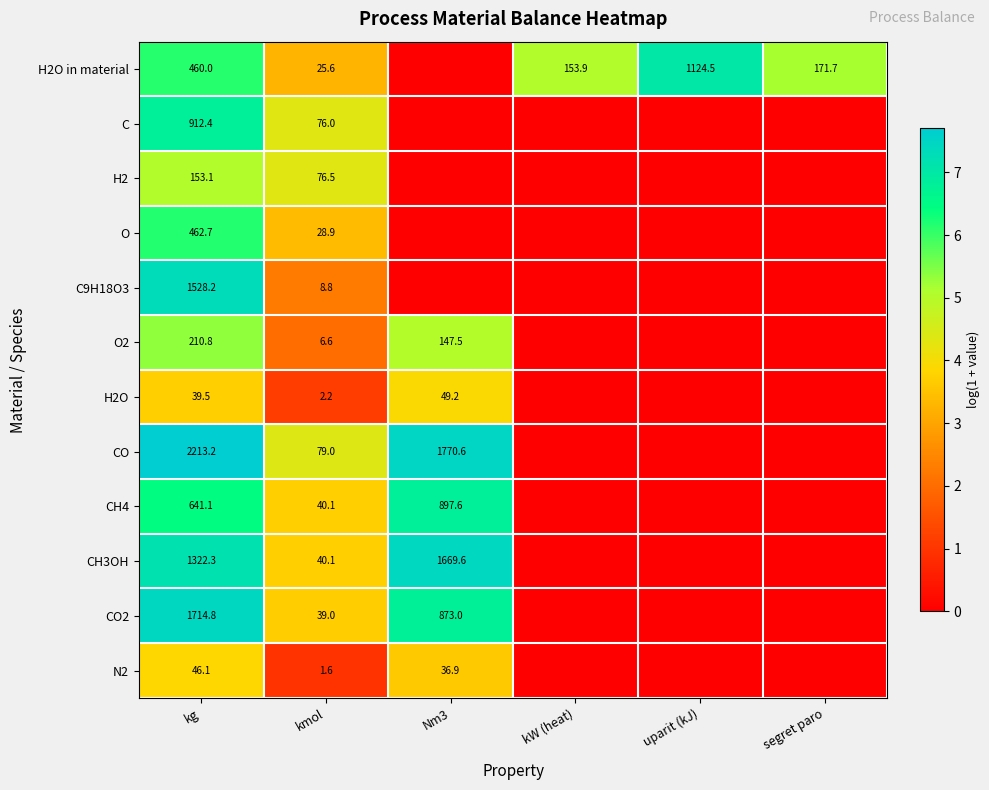

Which has a higher value, segret paro or kg?

kg